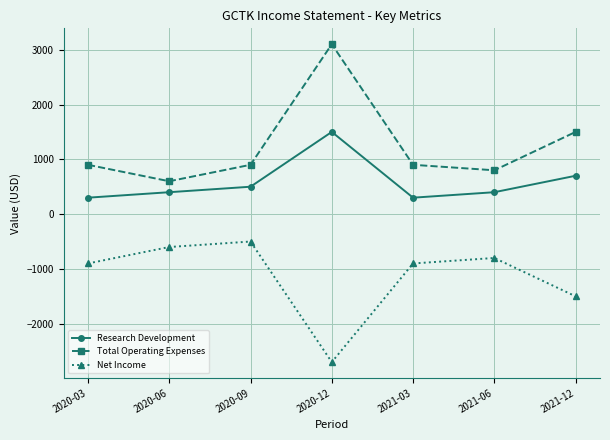

What position from the left is 2021-12?

7